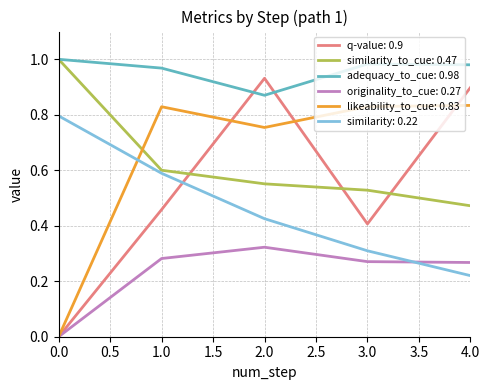

Rank the categories by q-value: 0.9 value from highest to lowest.

2.0, 4.0, 1.0, 3.0, 0.0